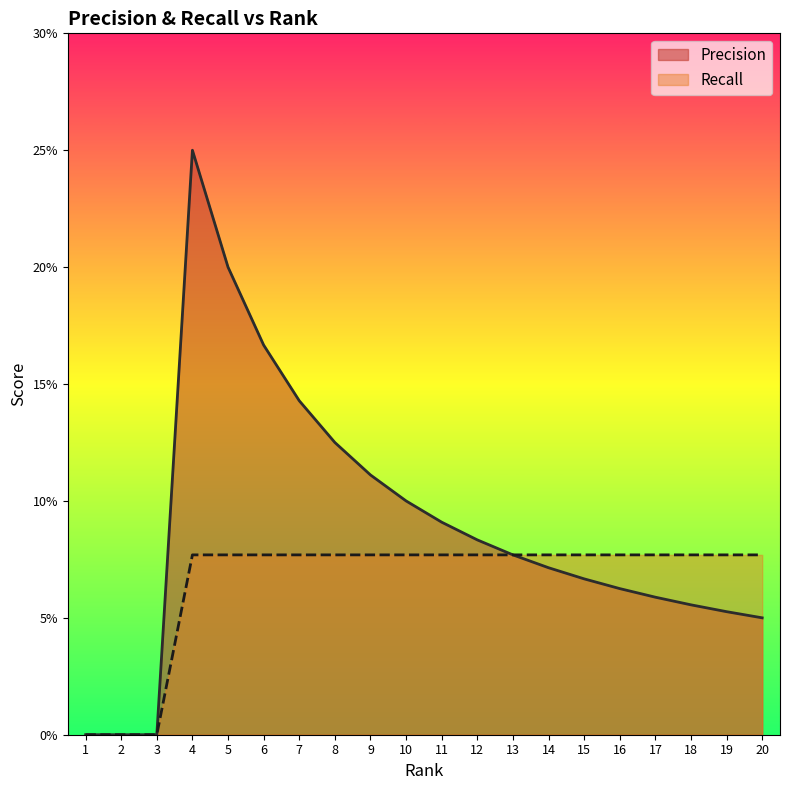

Which series changed the most between 14 and 17?

Precision